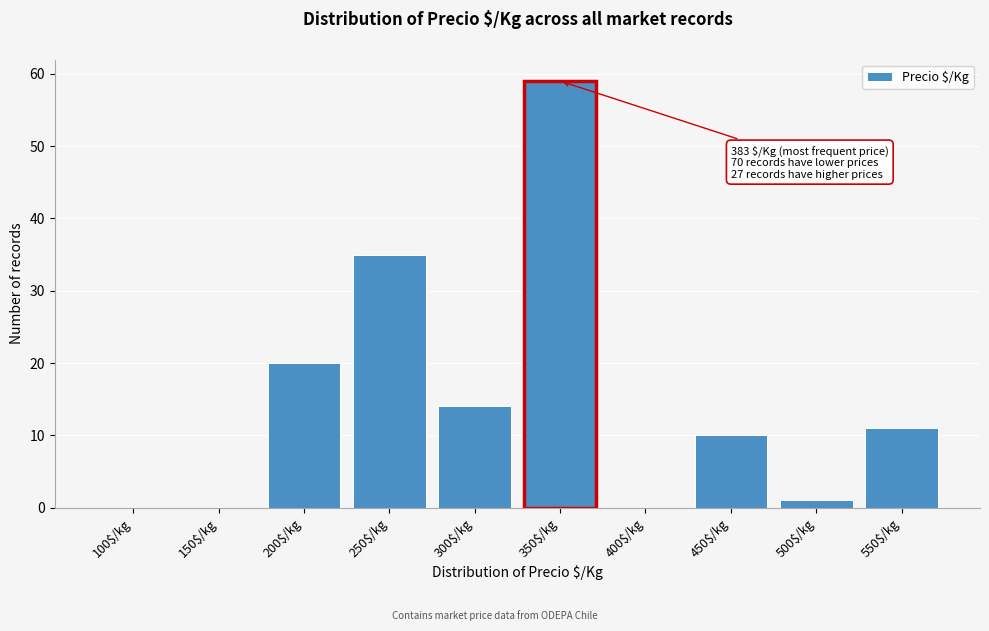

True or false: the data shows 18 at 350$/kg.

False